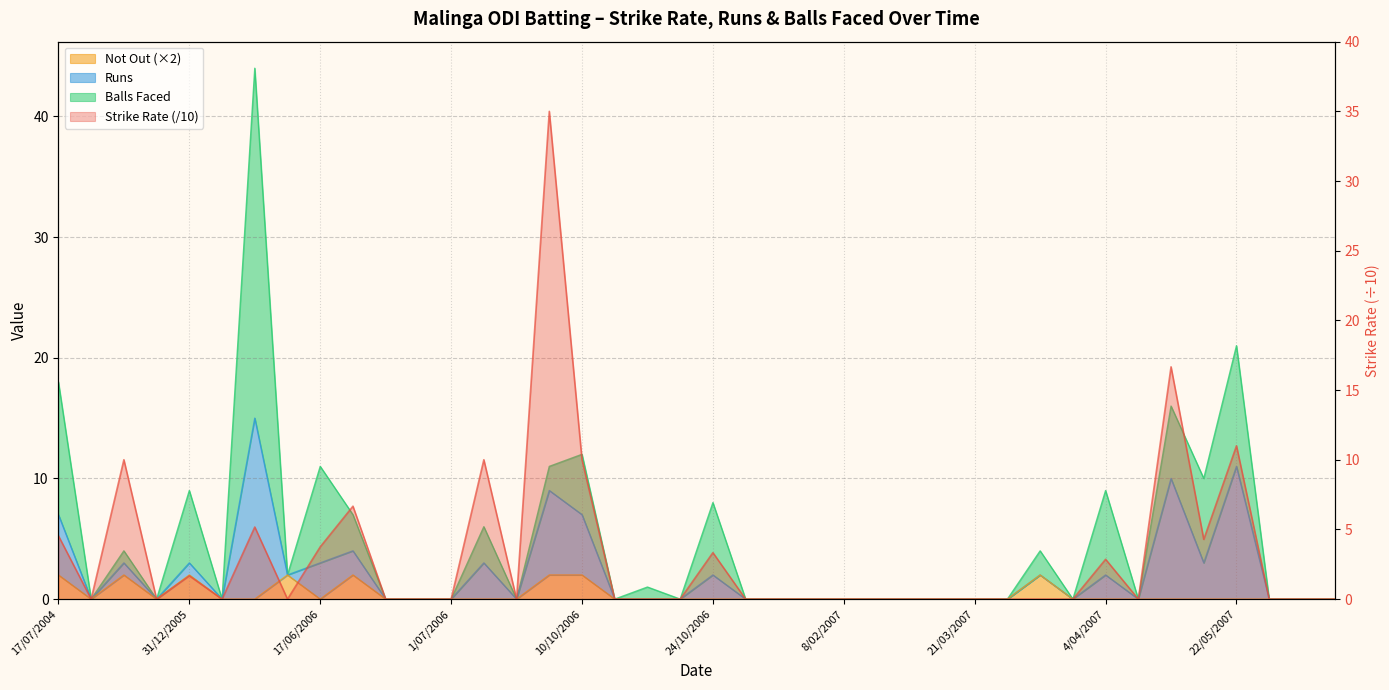

What value does the Strike Rate series have at 4/07/2006?

10.0